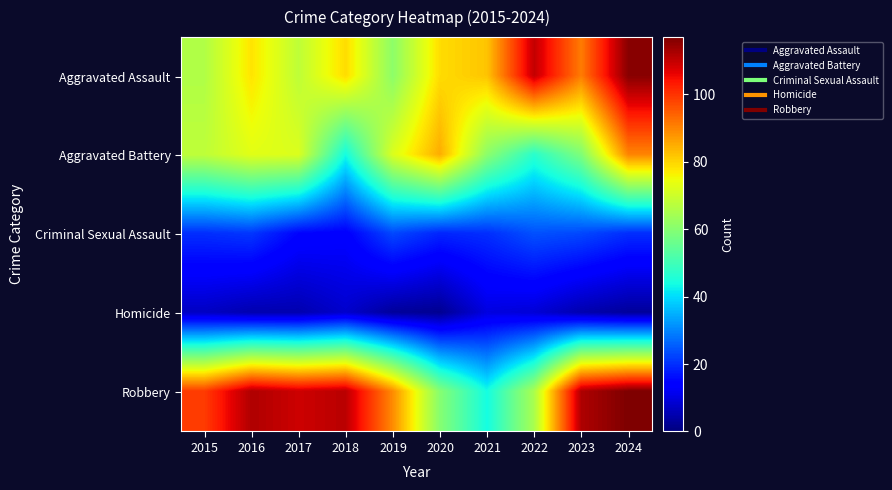

What is the difference between the highest and lowest values at 2015?

92